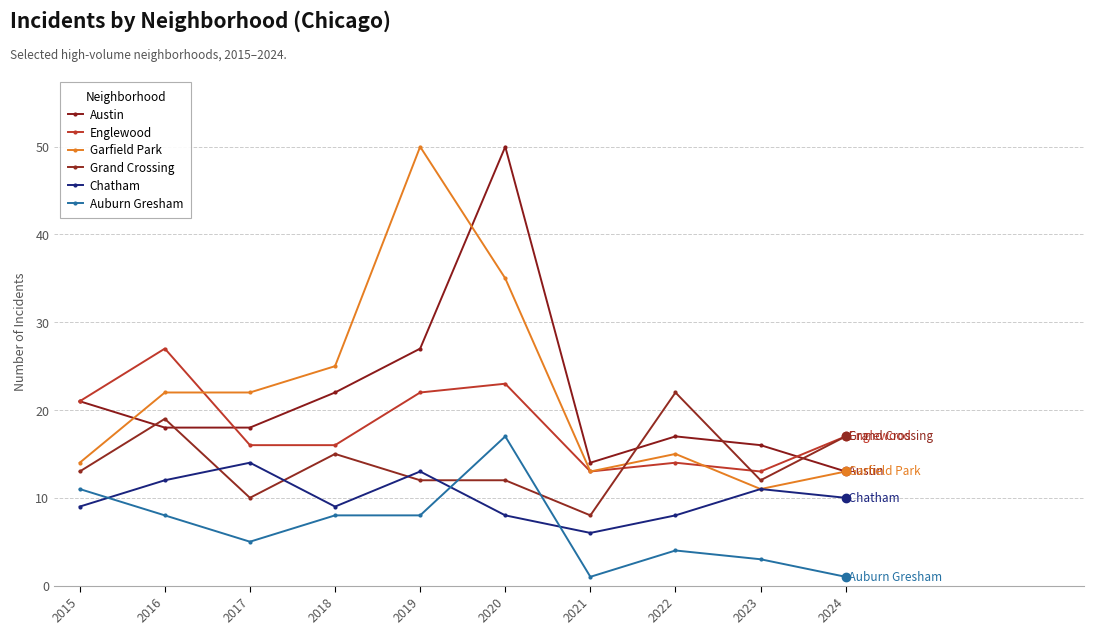

Reading left to right, what are all the values shown in this chart?

Austin: 2015=21	2016=18	2017=18	2018=22	2019=27	2020=50	2021=14	2022=17	2023=16	2024=13
Englewood: 2015=21	2016=27	2017=16	2018=16	2019=22	2020=23	2021=13	2022=14	2023=13	2024=17
Garfield Park: 2015=14	2016=22	2017=22	2018=25	2019=50	2020=35	2021=13	2022=15	2023=11	2024=13
Grand Crossing: 2015=13	2016=19	2017=10	2018=15	2019=12	2020=12	2021=8	2022=22	2023=12	2024=17
Chatham: 2015=9	2016=12	2017=14	2018=9	2019=13	2020=8	2021=6	2022=8	2023=11	2024=10
Auburn Gresham: 2015=11	2016=8	2017=5	2018=8	2019=8	2020=17	2021=1	2022=4	2023=3	2024=1